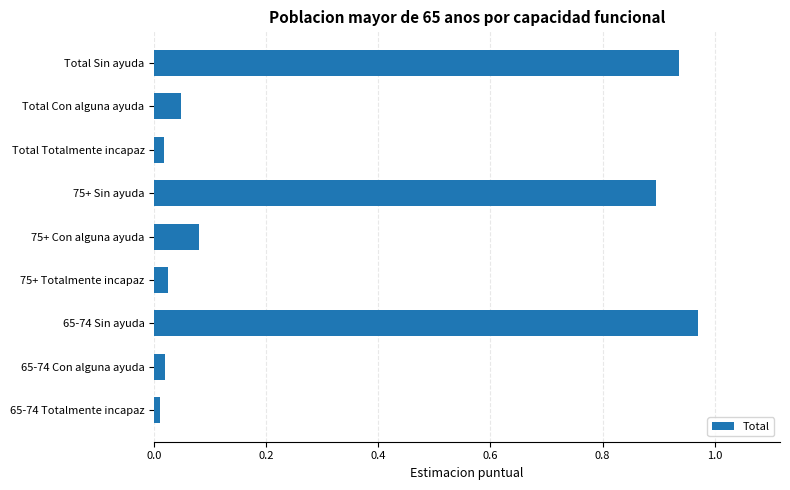

What is the change in value from 75+ Con alguna ayuda to Total Sin ayuda?

+0.9